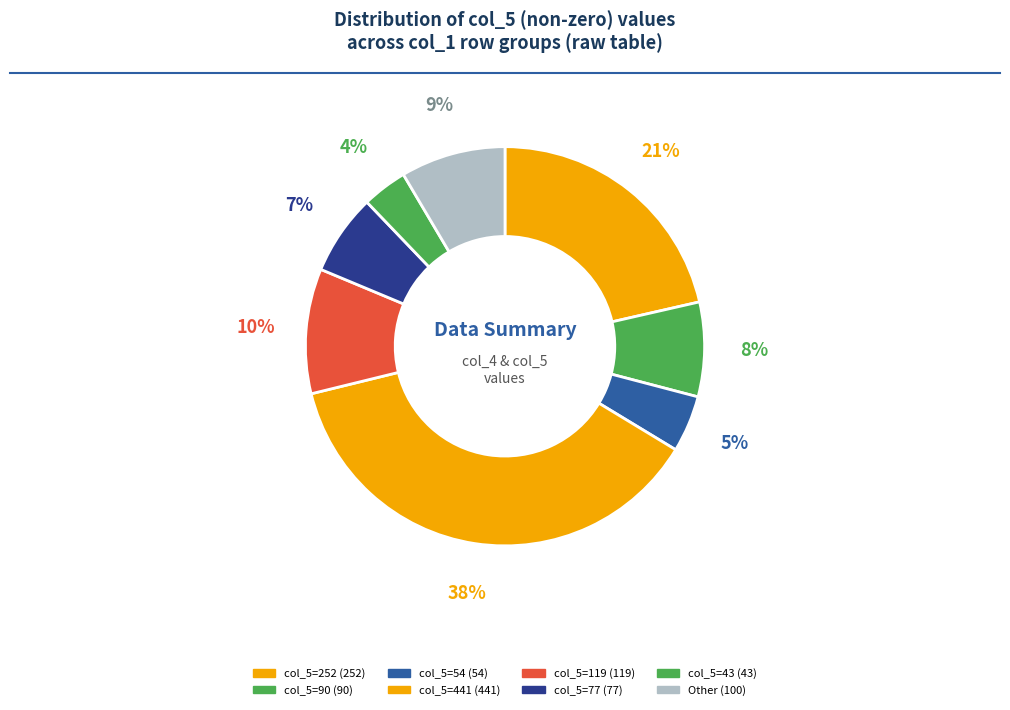

Count the number of slices in the pie.

8